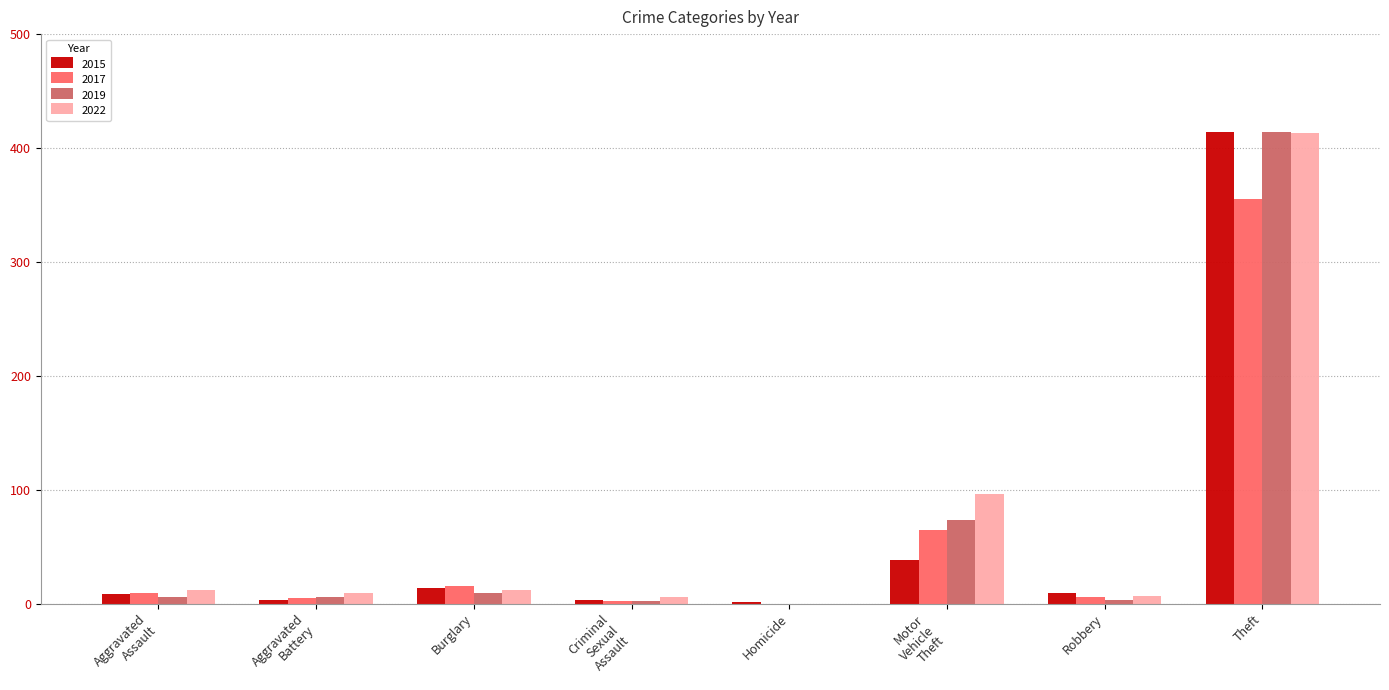

How many distinct data groups are displayed?

4